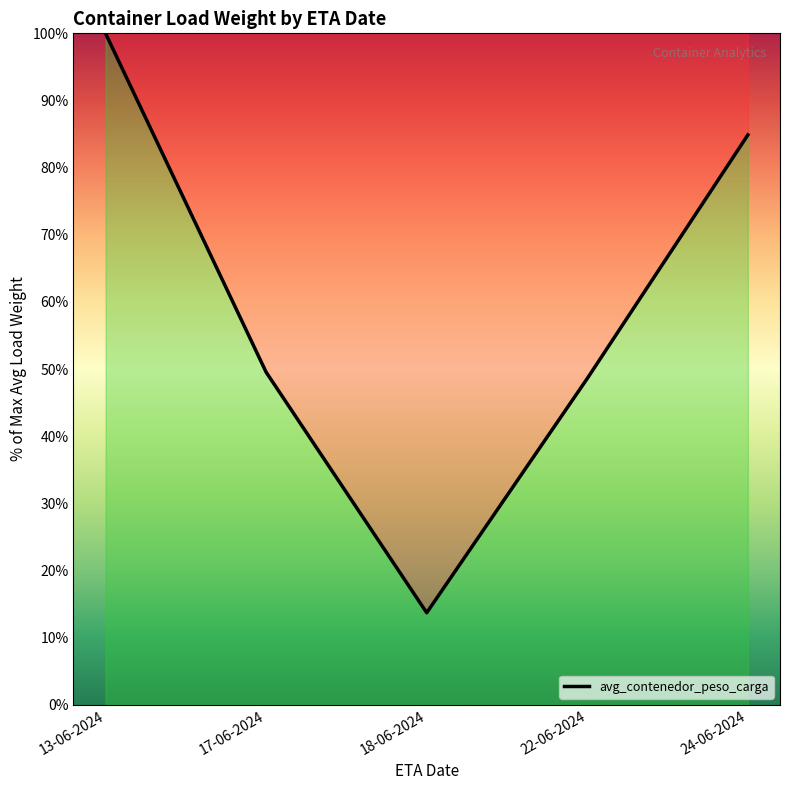

Which label corresponds to the largest value in the chart?

13-06-2024